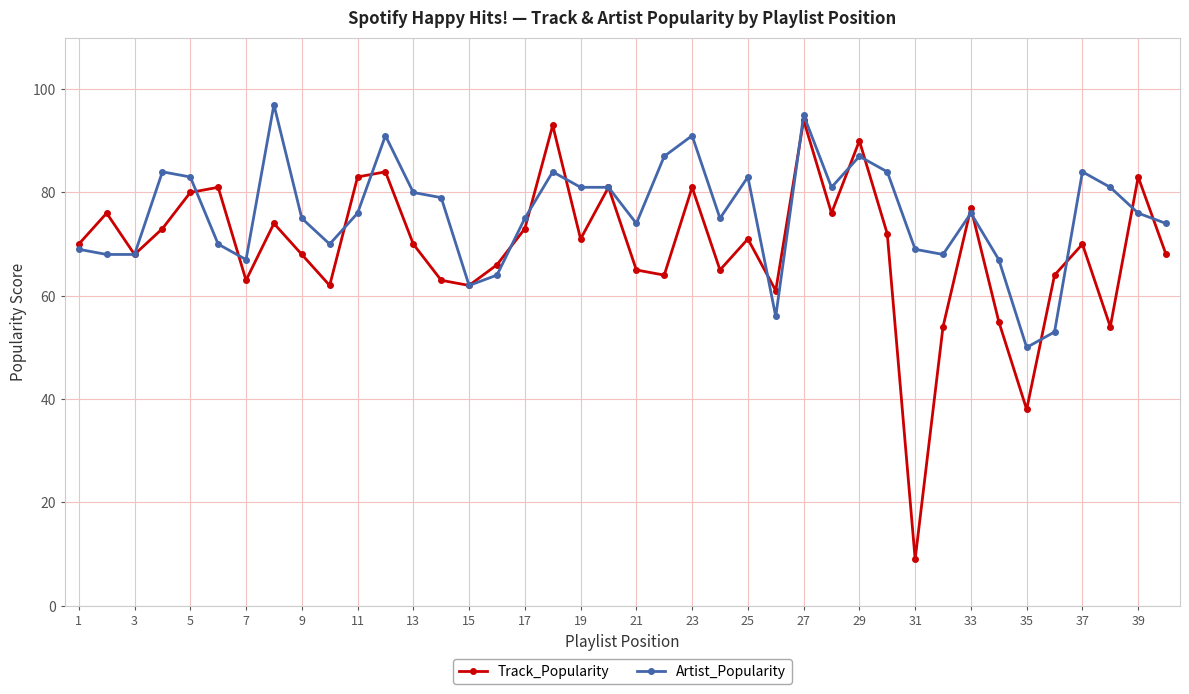

What is the value of the Artist_Popularity point at the 16th from the left?

64